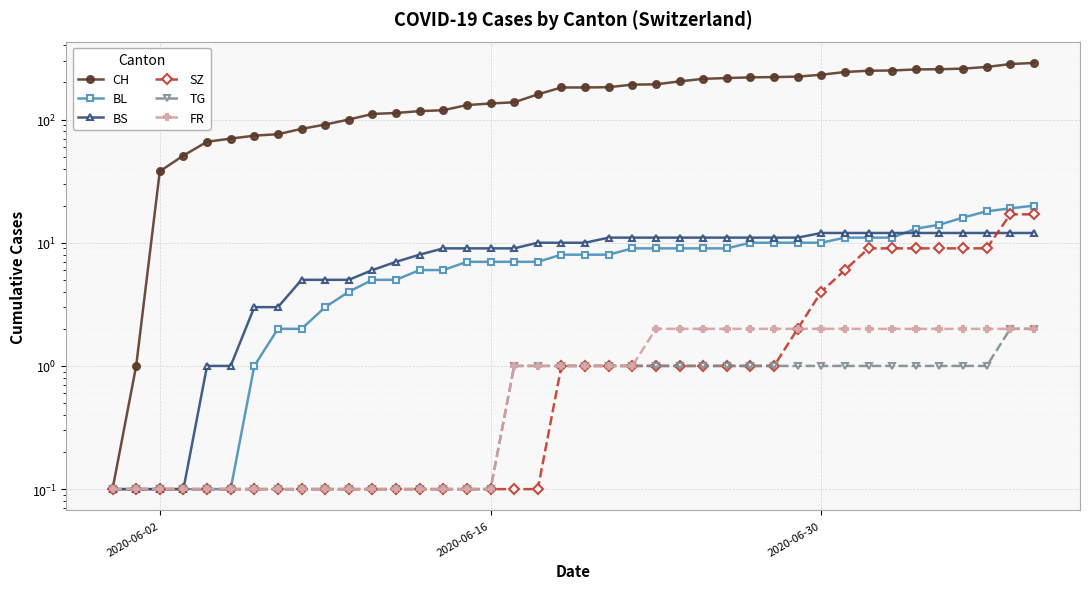

What is the difference between the second highest and second lowest values in the BL series?

18.9